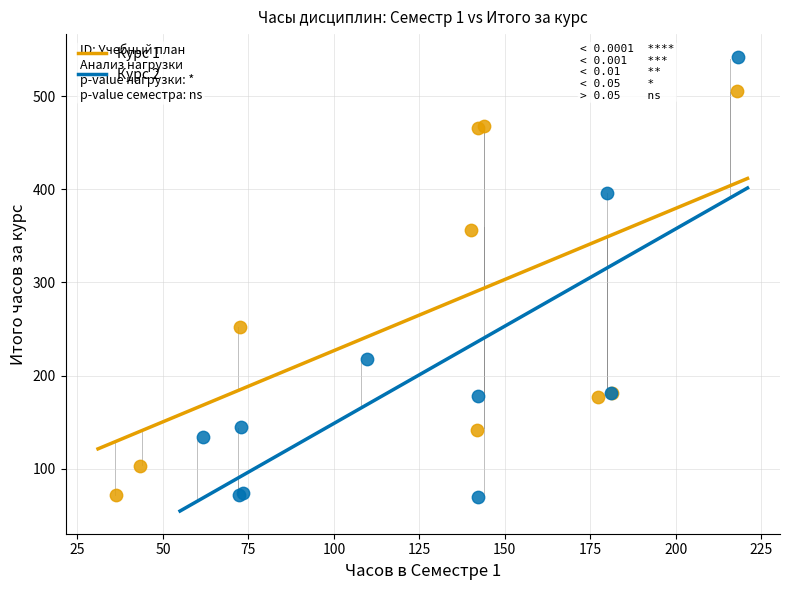

Which series has the largest Y range (max minus min)?

Курс 2